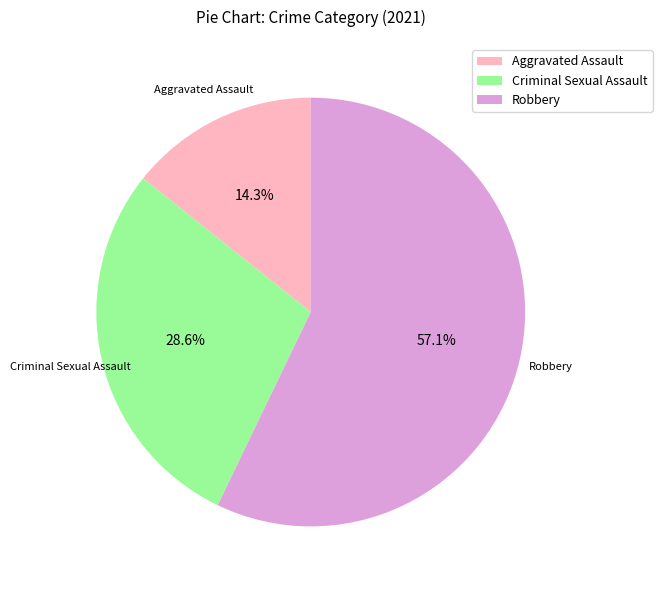

Which slice is the largest?

Robbery